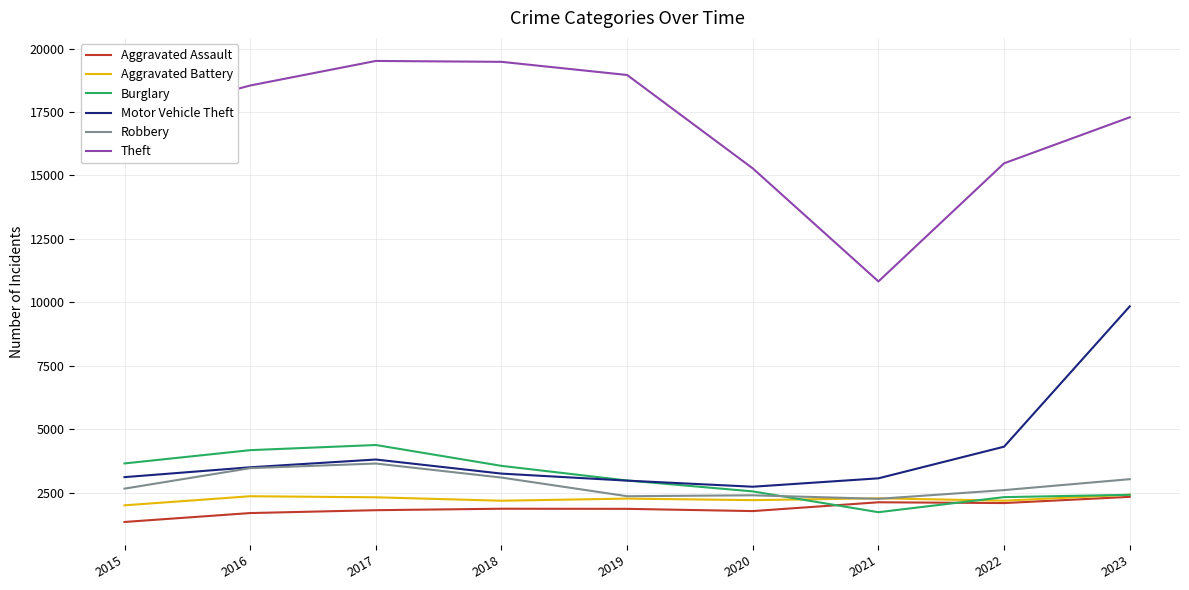

Which series has the largest total across all categories?

Theft